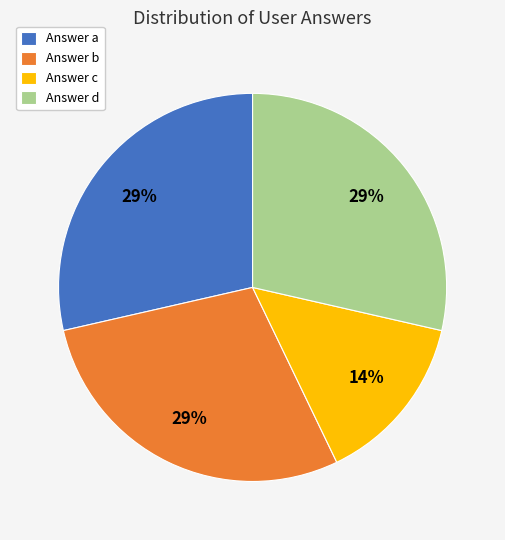

To the nearest percent, what percentage of the pie is Answer c?

14%